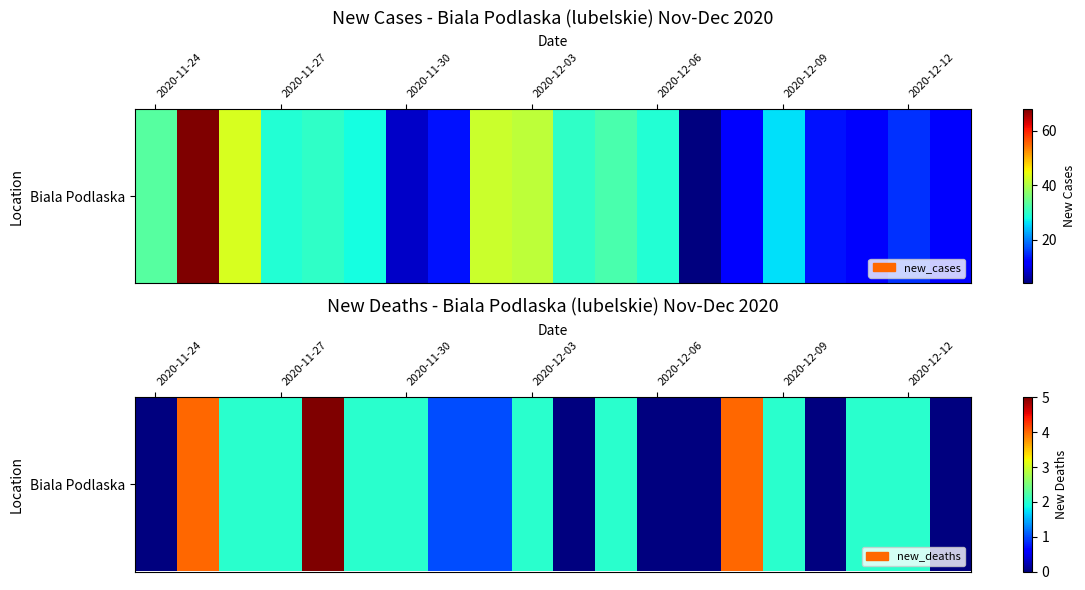

Reading left to right, list all the values displayed in this chart.

0	4	2	2	5	2	2	1	1	2	0	2	0	0	4	2	0	2	2	0